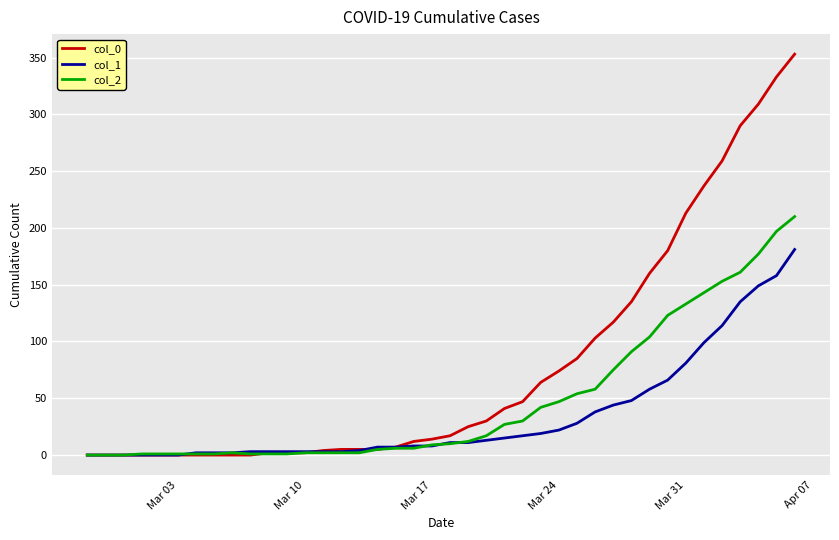

Which series has the largest range (max minus min)?

col_0